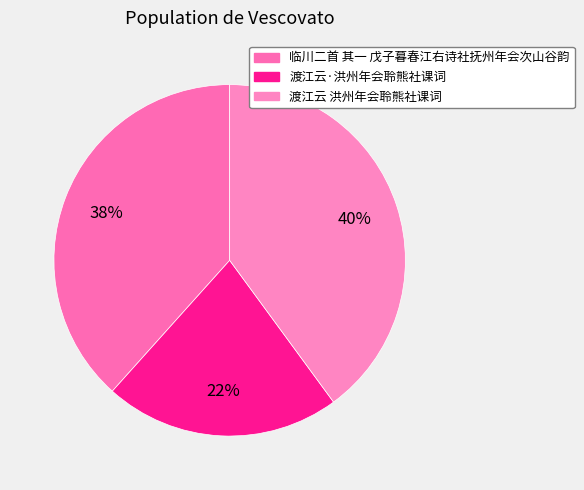

What portion of the pie excludes 渡江云 洪州年会聆熊社课词?

60.1%